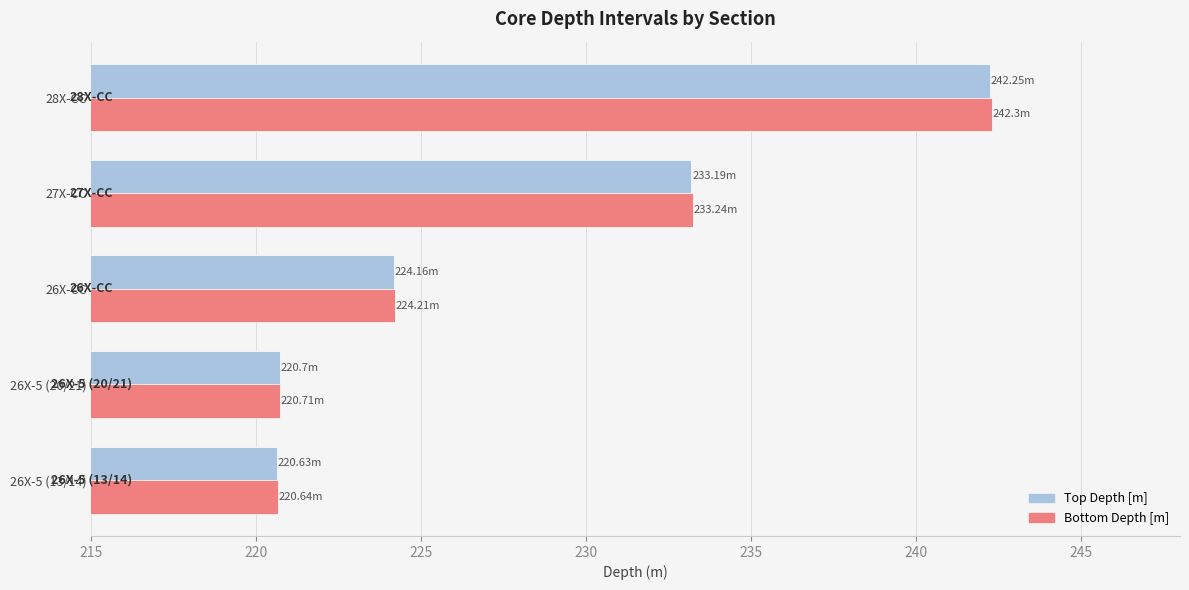

Which series changed the most between 26X-5 (20/21) and 28X-CC?

Bottom Depth [m]